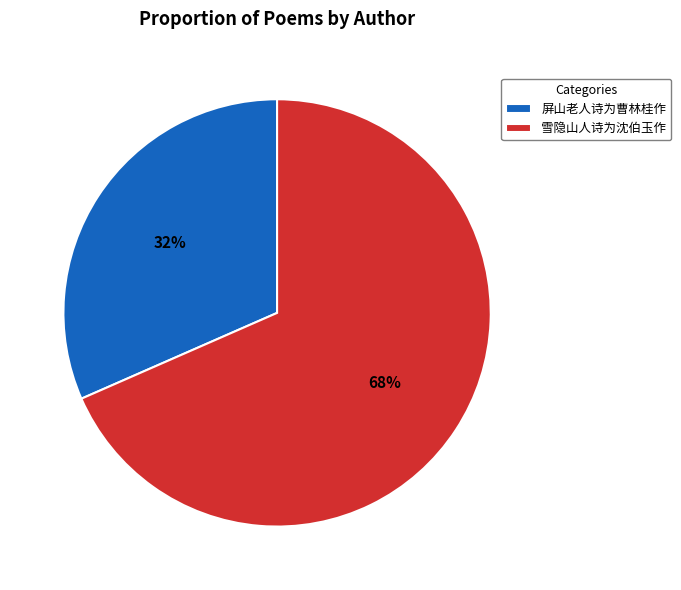

Between 屏山老人诗为曹林桂作 and 雪隐山人诗为沈伯玉作, which is larger?

雪隐山人诗为沈伯玉作